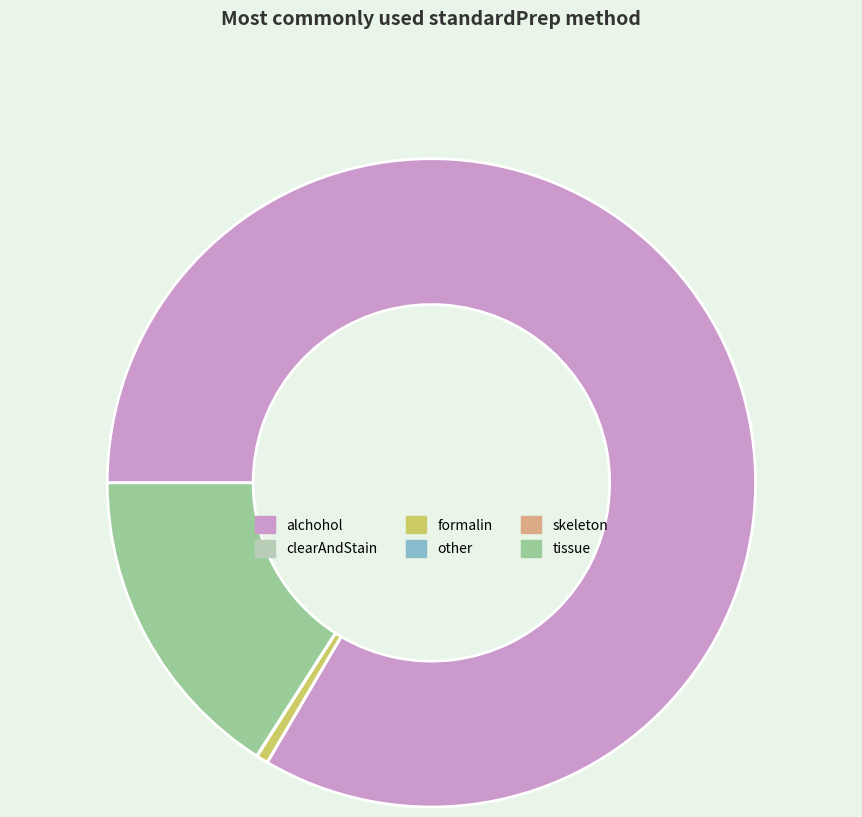

True or false: formalin accounts for 6% of the total.

False